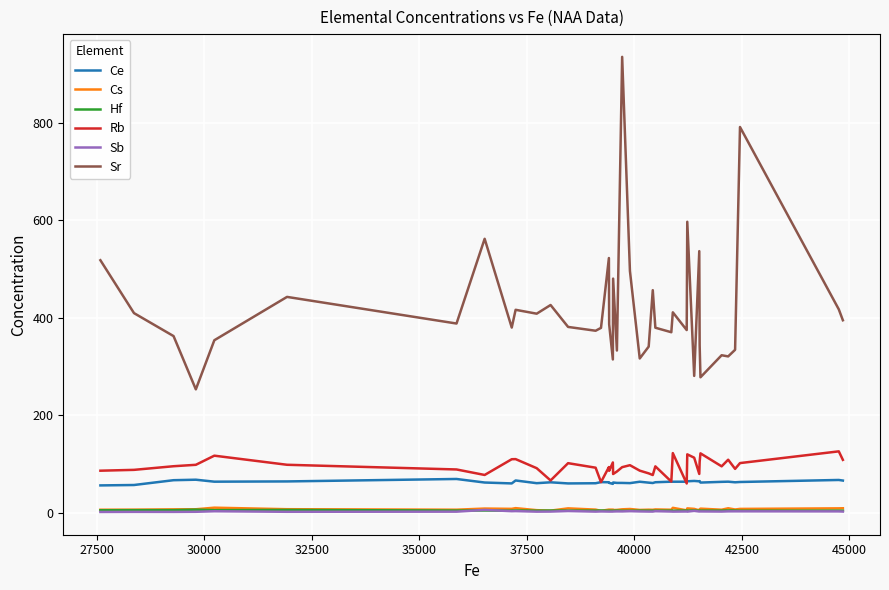

True or false: Sr and Cs intersect in this chart.

False